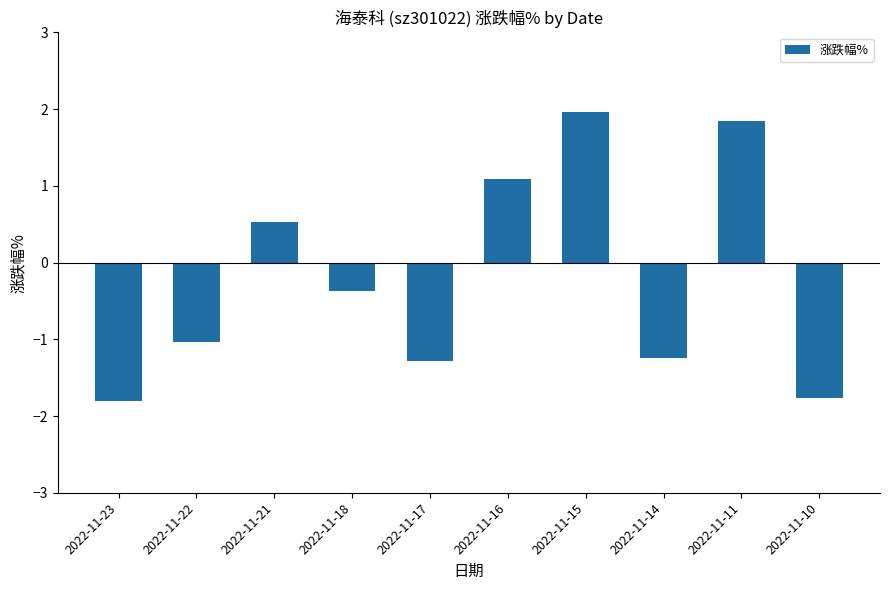

What is the value of the 6th bar from the left?

1.1